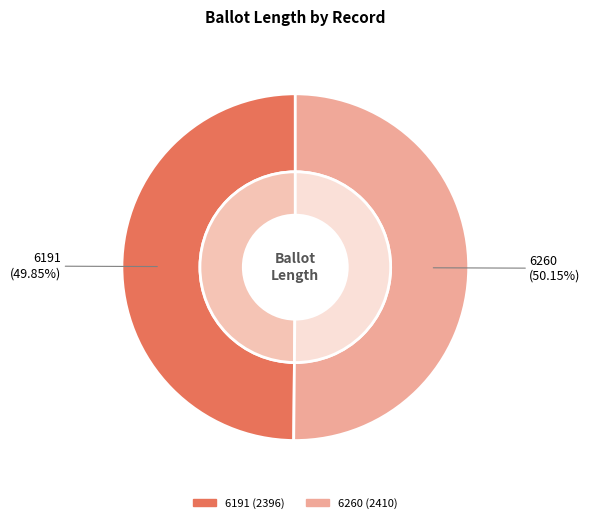

How many segments does this pie chart have?

2